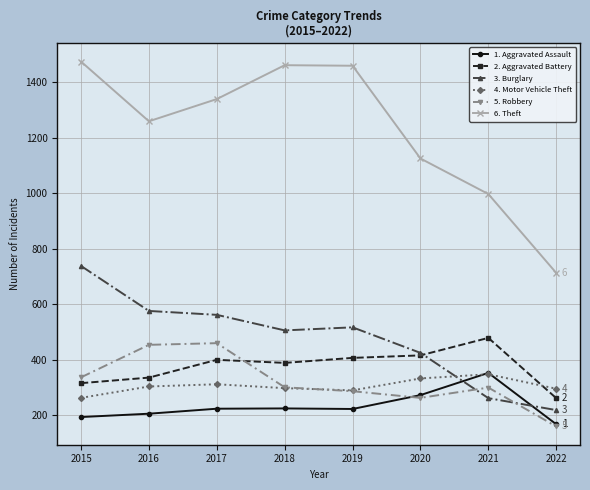

Which label corresponds to the smallest value in the chart?

2022